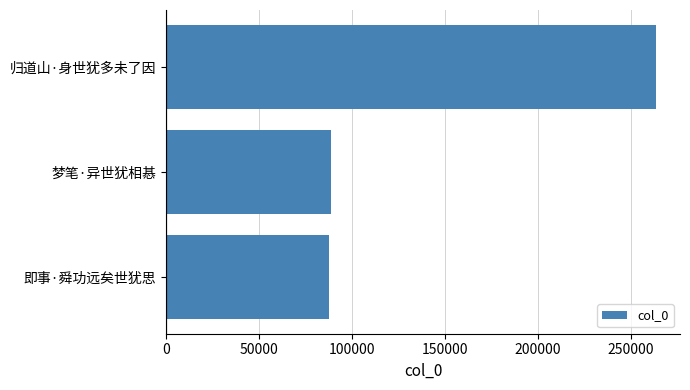

What is the approximate value at 归道山·身世犹多未了因?

263162